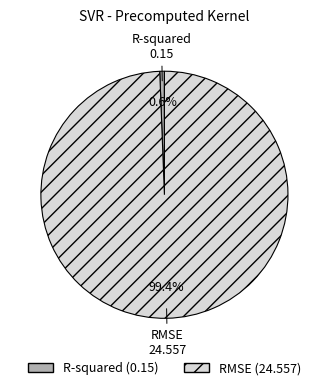

How many slices are in this pie chart?

2